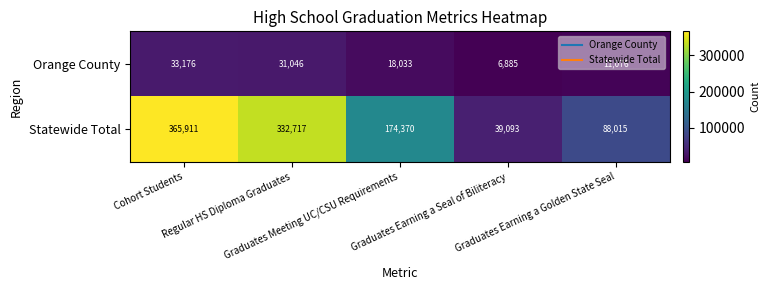

What is the average value of the Statewide Total series?

200021